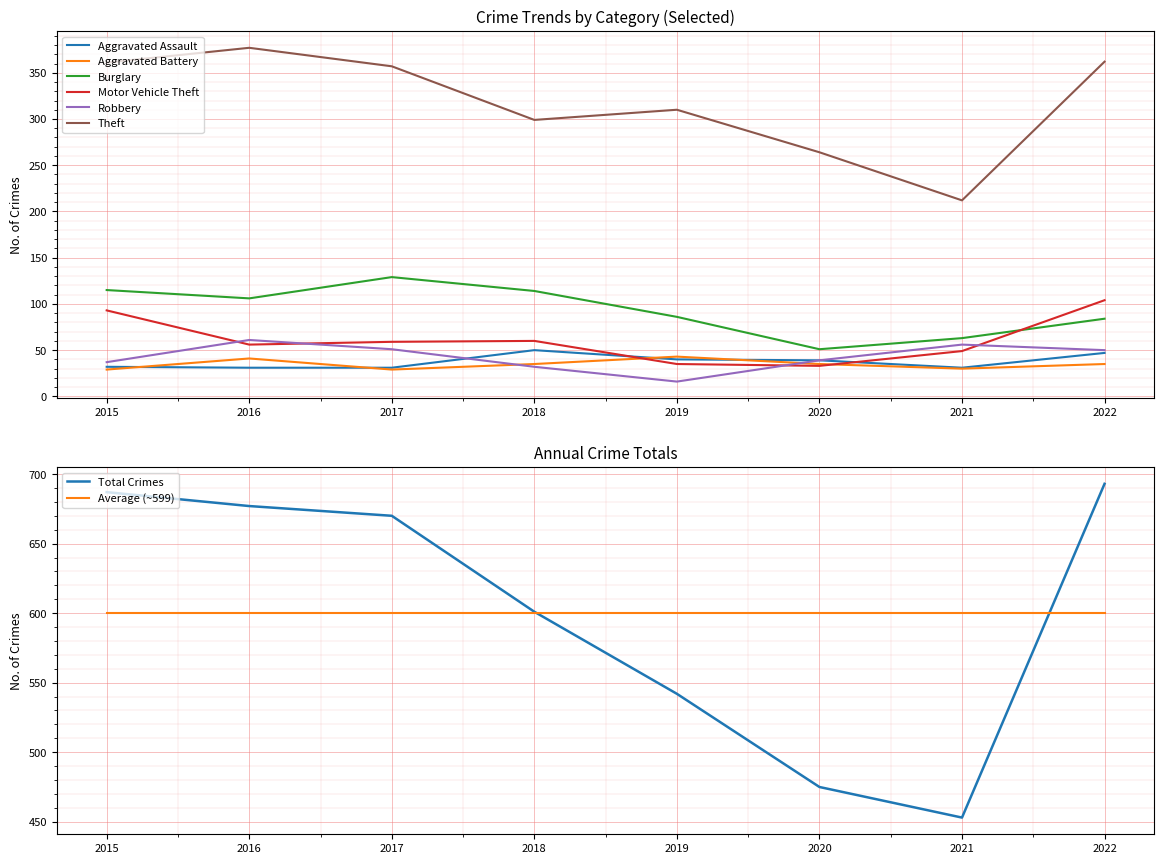

How many data points in Aggravated Assault are above 39?

3